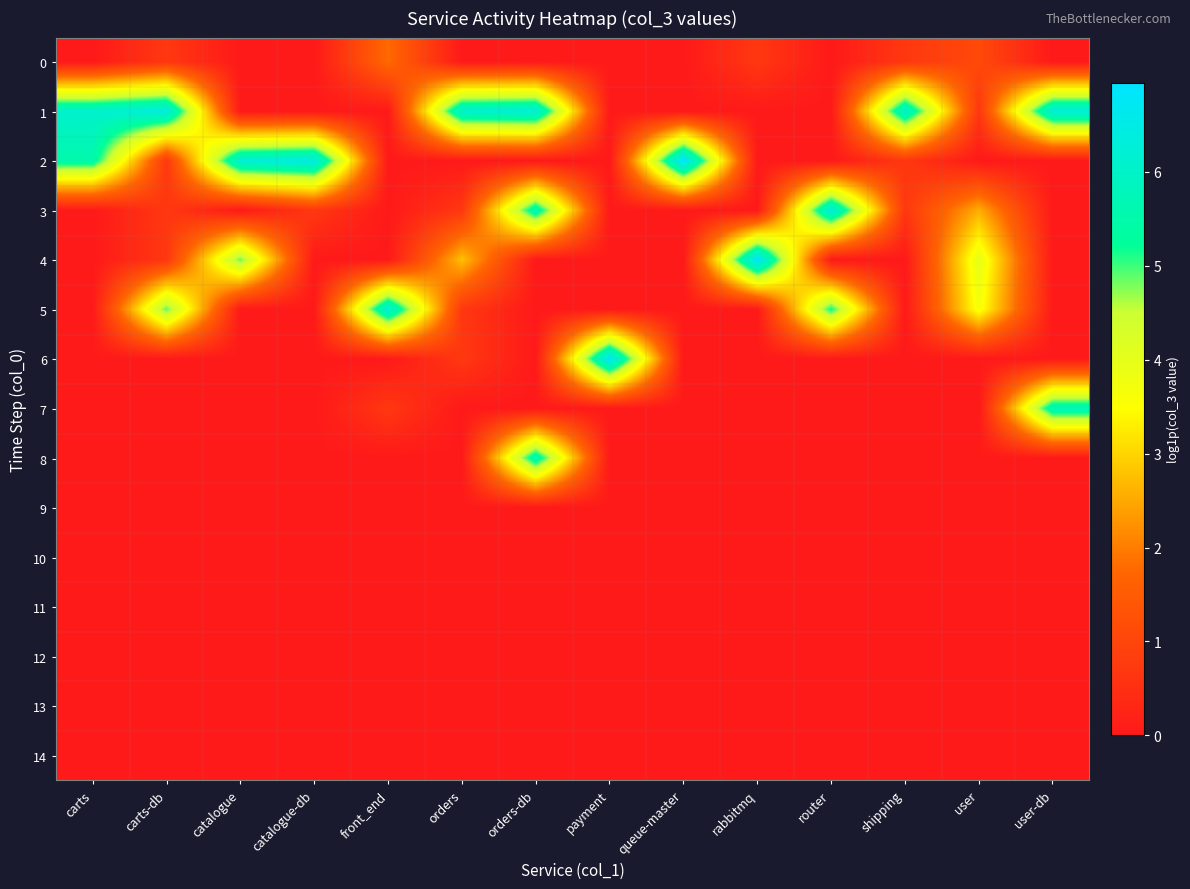

Reading left to right, extract all data points from this chart.

0: carts=0.0	carts-db=0.7	catalogue=0.0	catalogue-db=0.0	front_end=1.8	orders=0.0	orders-db=0.0	payment=0.0	queue-master=0.0	rabbitmq=0.7	router=0.0	shipping=0.7	user=1.1	user-db=0.0
1: carts=6.1	carts-db=6.4	catalogue=0.0	catalogue-db=0.0	front_end=0.0	orders=6.1	orders-db=6.3	payment=0.0	queue-master=0.0	rabbitmq=0.0	router=0.0	shipping=6.1	user=0.7	user-db=6.3
2: carts=5.5	carts-db=0.7	catalogue=6.2	catalogue-db=6.5	front_end=0.0	orders=0.0	orders-db=0.0	payment=0.0	queue-master=6.9	rabbitmq=0.0	router=0.0	shipping=0.7	user=0.0	user-db=0.0
3: carts=0.0	carts-db=0.7	catalogue=0.0	catalogue-db=0.7	front_end=0.0	orders=0.7	orders-db=5.7	payment=0.0	queue-master=0.0	rabbitmq=0.0	router=6.4	shipping=0.7	user=2.6	user-db=0.0
4: carts=0.0	carts-db=0.7	catalogue=4.9	catalogue-db=0.0	front_end=0.0	orders=2.8	orders-db=0.0	payment=0.0	queue-master=0.0	rabbitmq=6.9	router=0.0	shipping=0.0	user=4.0	user-db=0.0
5: carts=0.0	carts-db=4.9	catalogue=0.0	catalogue-db=0.0	front_end=6.3	orders=0.7	orders-db=0.0	payment=0.0	queue-master=0.0	rabbitmq=0.0	router=5.2	shipping=0.0	user=3.7	user-db=0.0
6: carts=0.0	carts-db=0.0	catalogue=0.0	catalogue-db=0.0	front_end=0.0	orders=0.7	orders-db=0.0	payment=6.8	queue-master=0.0	rabbitmq=0.0	router=0.0	shipping=0.0	user=0.0	user-db=0.0
7: carts=0.0	carts-db=0.0	catalogue=0.0	catalogue-db=0.0	front_end=0.7	orders=0.0	orders-db=0.0	payment=0.0	queue-master=0.0	rabbitmq=0.0	router=0.0	shipping=0.0	user=0.0	user-db=5.7
8: carts=0.0	carts-db=0.0	catalogue=0.0	catalogue-db=0.0	front_end=0.0	orders=0.0	orders-db=5.7	payment=0.0	queue-master=0.0	rabbitmq=0.0	router=0.0	shipping=0.0	user=0.0	user-db=0.0
9: carts=0.0	carts-db=0.0	catalogue=0.0	catalogue-db=0.0	front_end=0.0	orders=0.0	orders-db=0.0	payment=0.0	queue-master=0.0	rabbitmq=0.0	router=0.0	shipping=0.0	user=0.0	user-db=0.0
10: carts=0.0	carts-db=0.0	catalogue=0.0	catalogue-db=0.0	front_end=0.0	orders=0.0	orders-db=0.0	payment=0.0	queue-master=0.0	rabbitmq=0.0	router=0.0	shipping=0.0	user=0.0	user-db=0.0
11: carts=0.0	carts-db=0.0	catalogue=0.0	catalogue-db=0.0	front_end=0.0	orders=0.0	orders-db=0.0	payment=0.0	queue-master=0.0	rabbitmq=0.0	router=0.0	shipping=0.0	user=0.0	user-db=0.0
12: carts=0.0	carts-db=0.0	catalogue=0.0	catalogue-db=0.0	front_end=0.0	orders=0.0	orders-db=0.0	payment=0.0	queue-master=0.0	rabbitmq=0.0	router=0.0	shipping=0.0	user=0.0	user-db=0.0
13: carts=0.0	carts-db=0.0	catalogue=0.0	catalogue-db=0.0	front_end=0.0	orders=0.0	orders-db=0.0	payment=0.0	queue-master=0.0	rabbitmq=0.0	router=0.0	shipping=0.0	user=0.0	user-db=0.0
14: carts=0.0	carts-db=0.0	catalogue=0.0	catalogue-db=0.0	front_end=0.0	orders=0.0	orders-db=0.0	payment=0.0	queue-master=0.0	rabbitmq=0.0	router=0.0	shipping=0.0	user=0.0	user-db=0.0